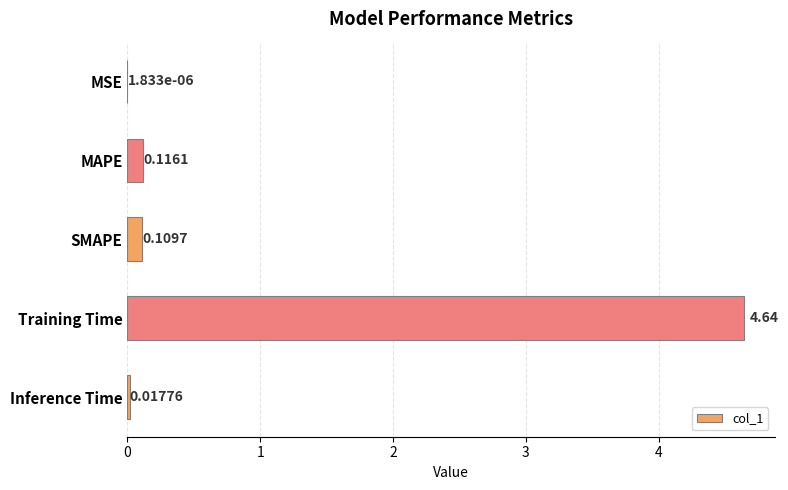

Which label corresponds to the largest value in the chart?

Training Time